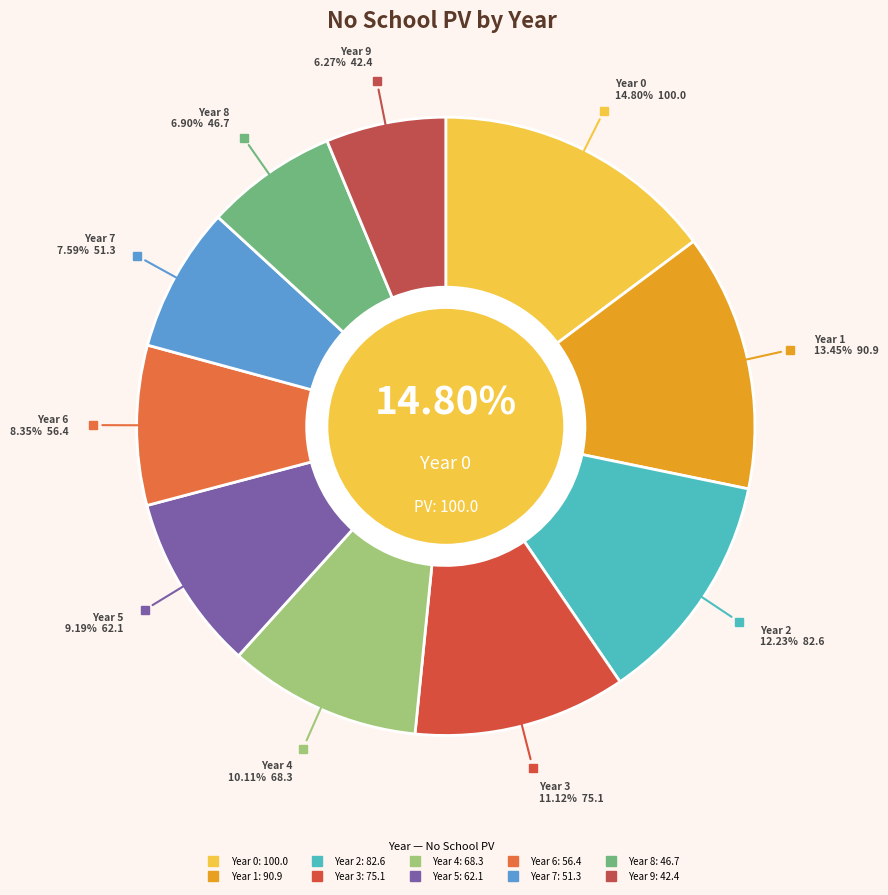

What percentage do Year 7 and Year 8 together represent?

14.5%